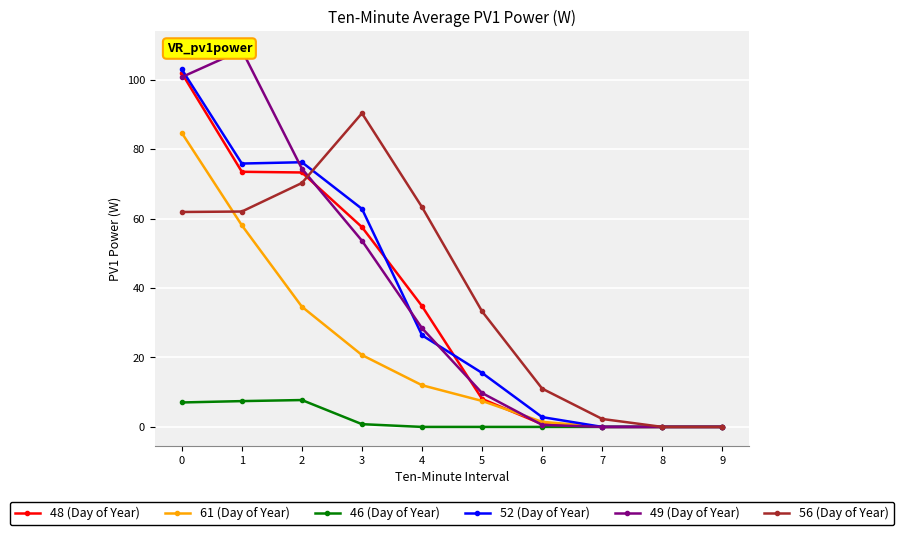

What is the approximate value of 61 (Day of Year) at 1?

58.1